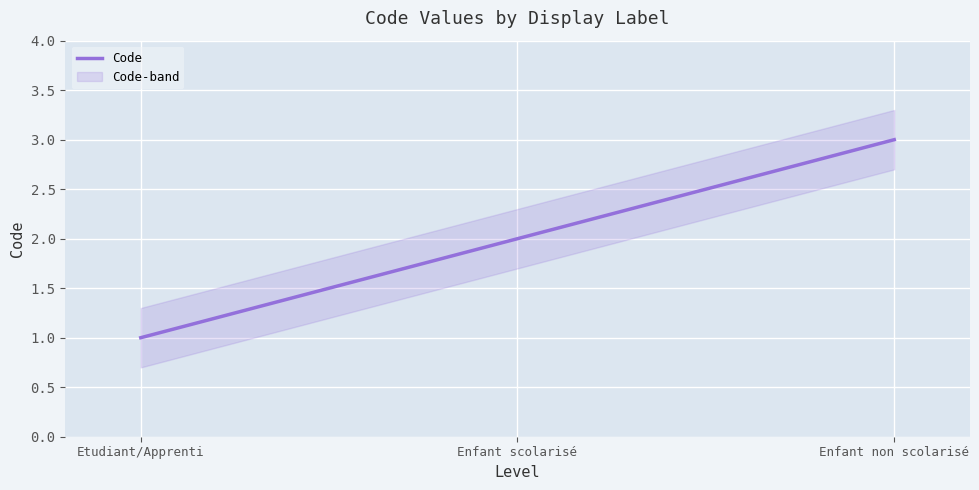

What is the smallest value displayed?

1